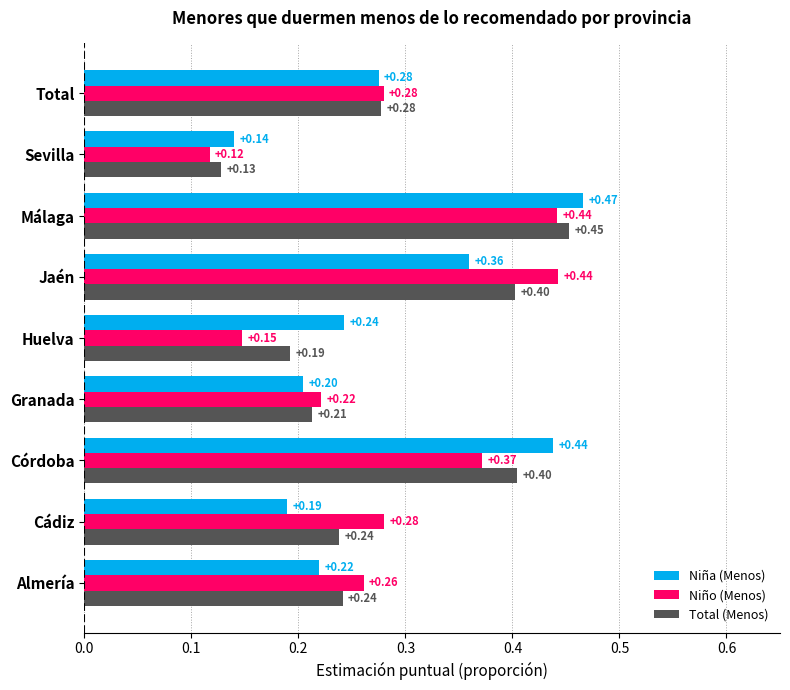

At which label is Niña (Menos) closest to 0?

Sevilla